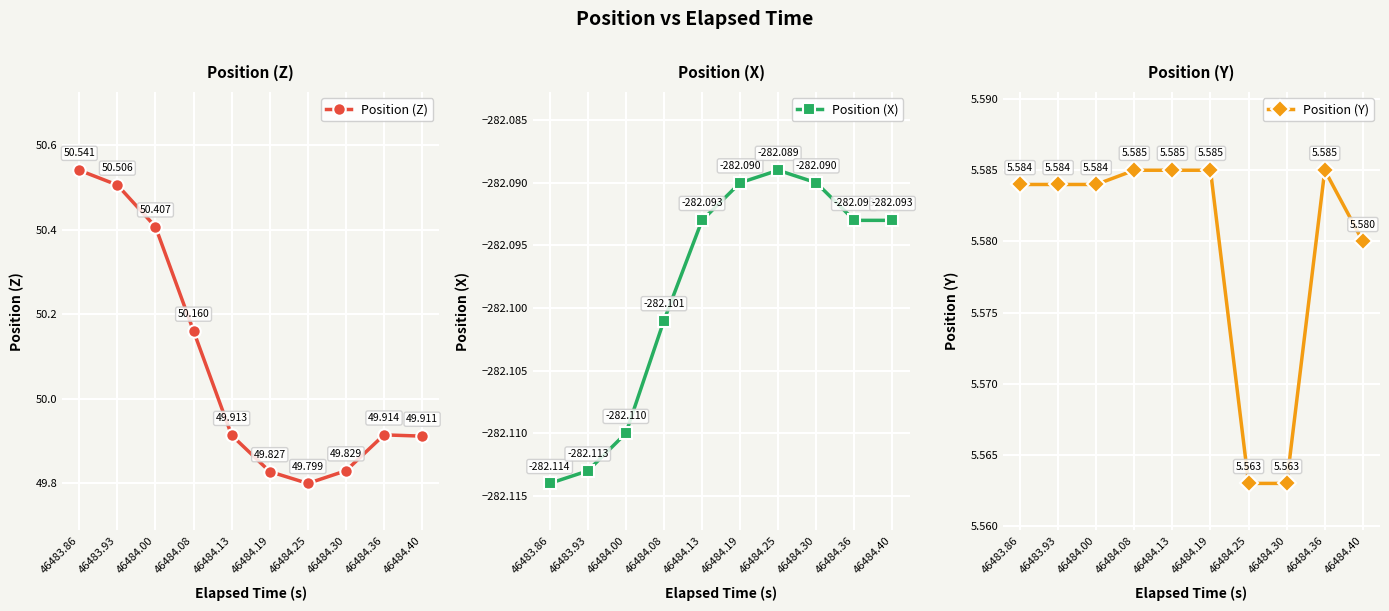

How many series are shown in this chart?

3